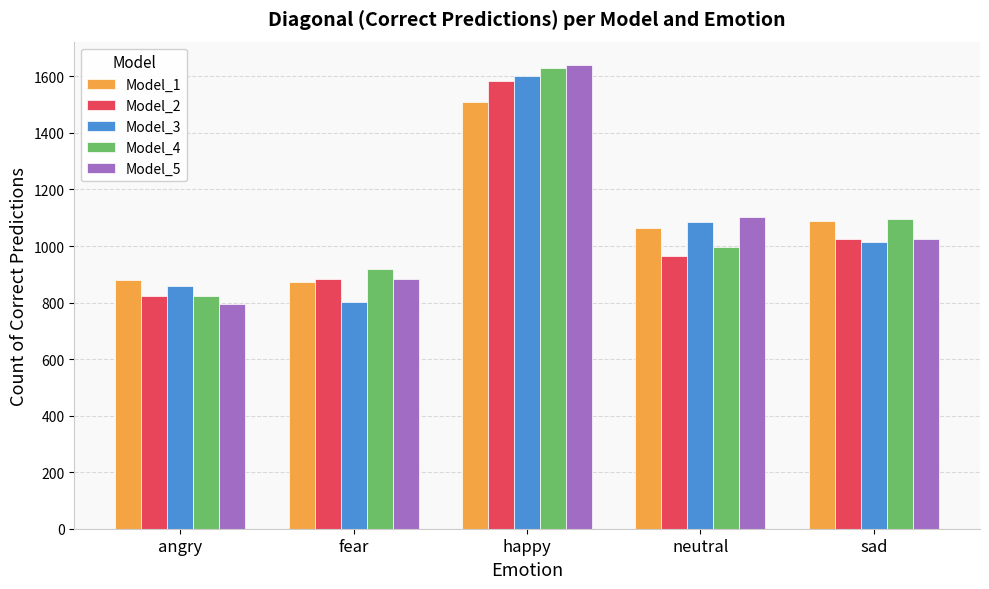

List the labels in order of Model_3 value, smallest first.

fear, angry, sad, neutral, happy